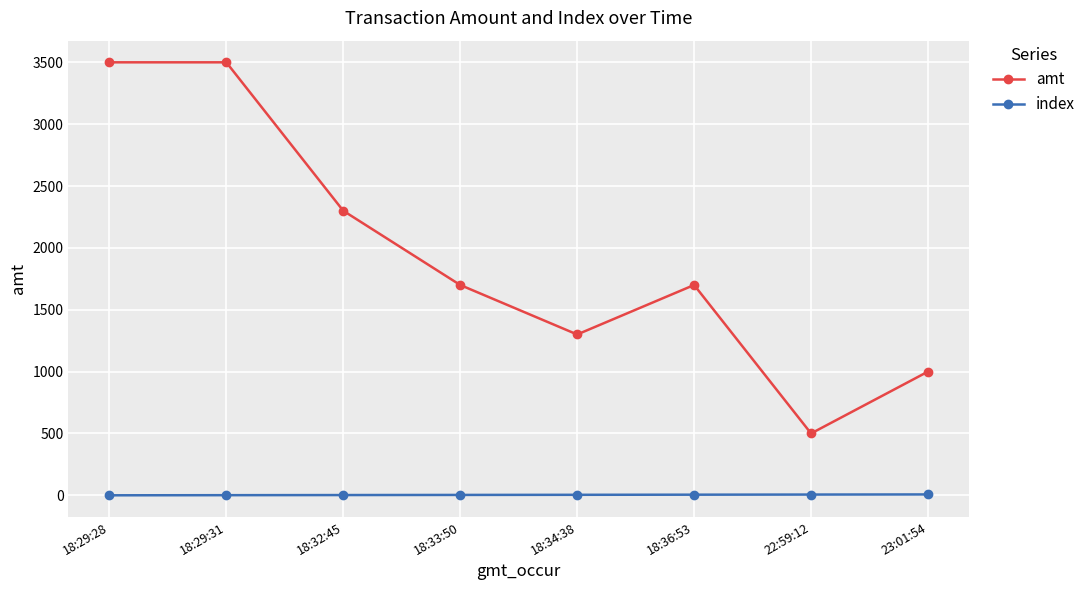

What is the minimum value for amt?

500